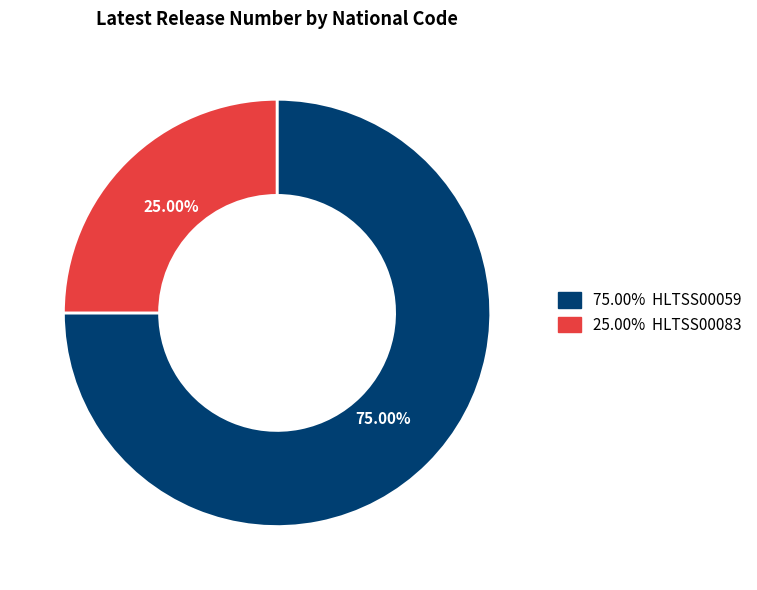

How many slices are in this pie chart?

2